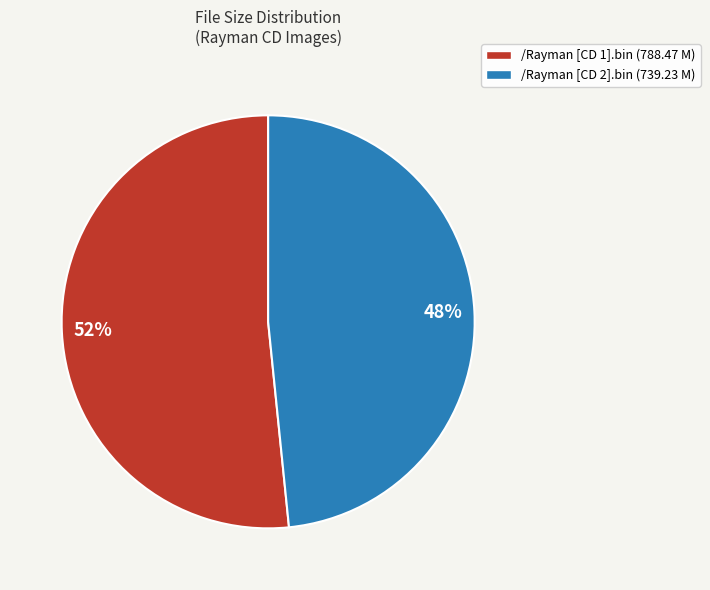

To the nearest percent, what is the average slice percentage?

50%